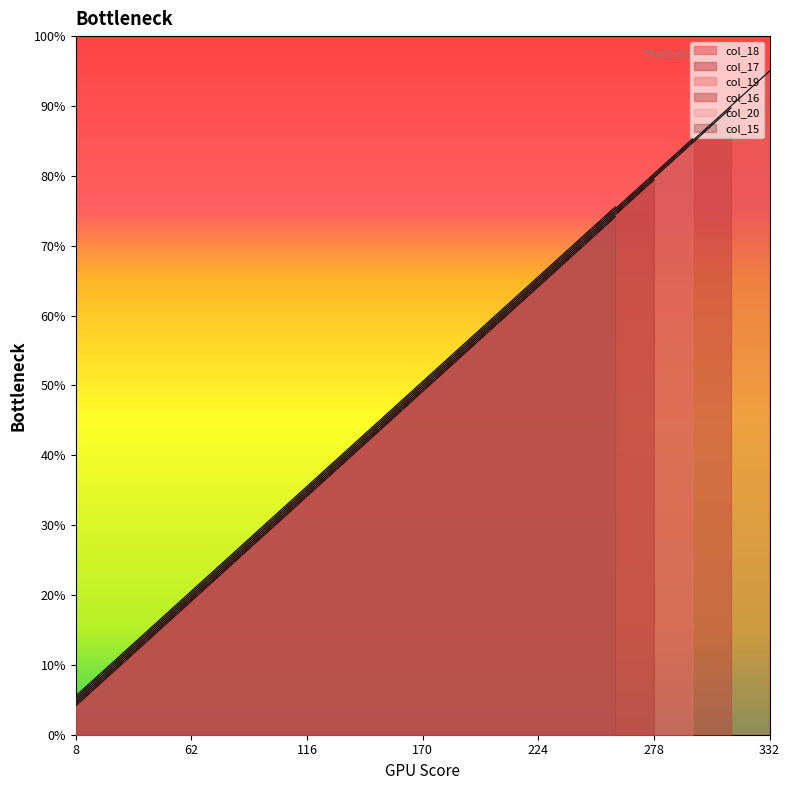

Is it true that the value at 278 is 455?

False